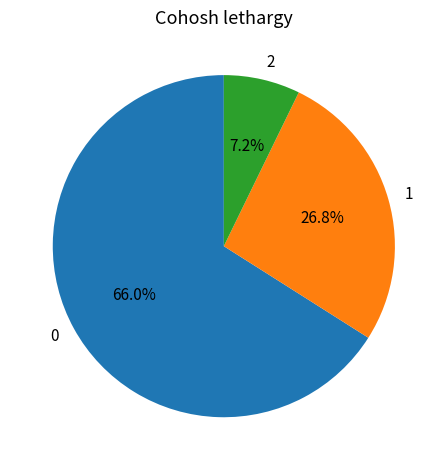

Approximately how many times larger is the value at 1 compared to 0?

0.4